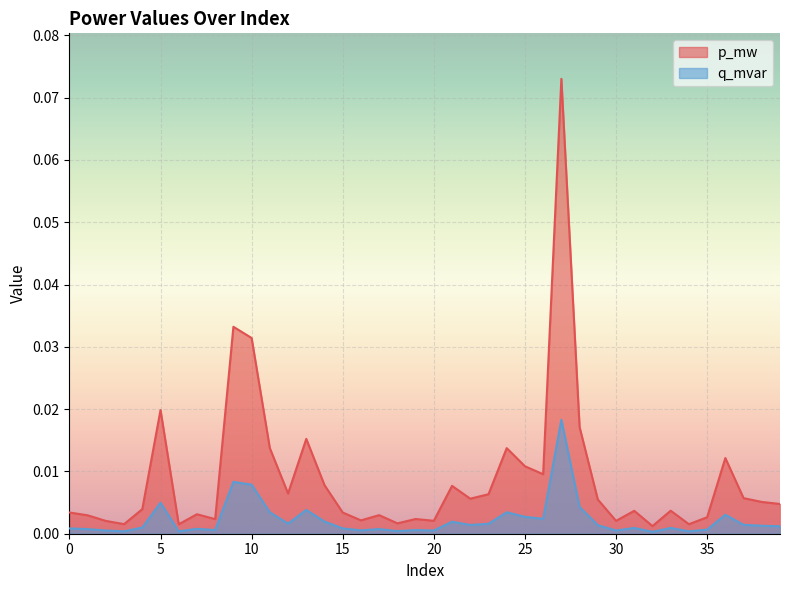

At which label does q_mvar reach its peak?

27